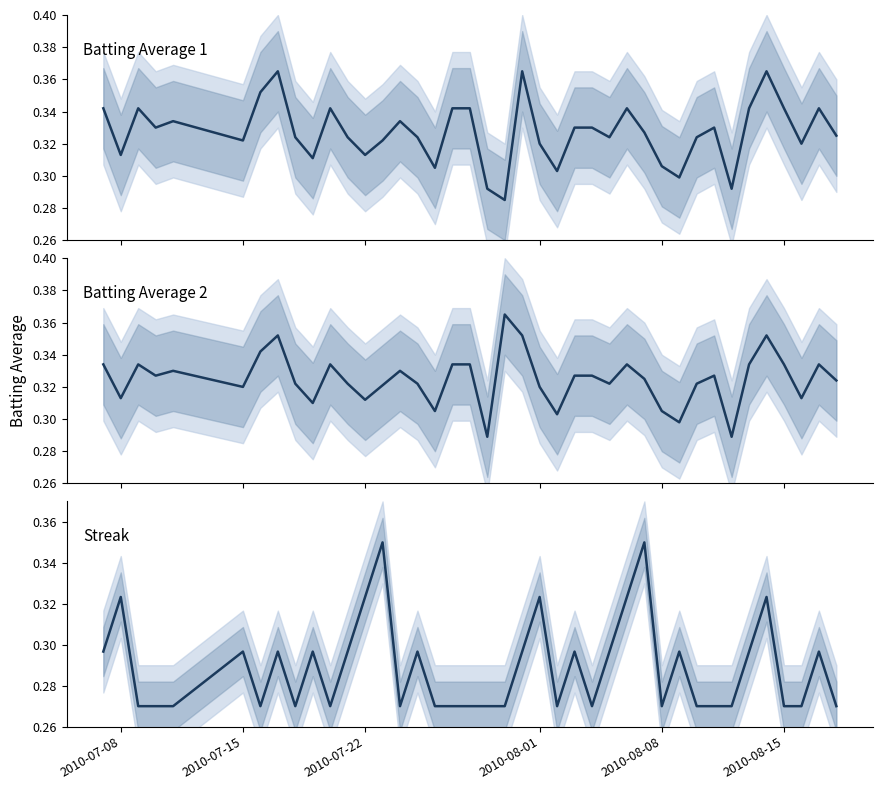

At how many categories does at least one series exceed 0?

40